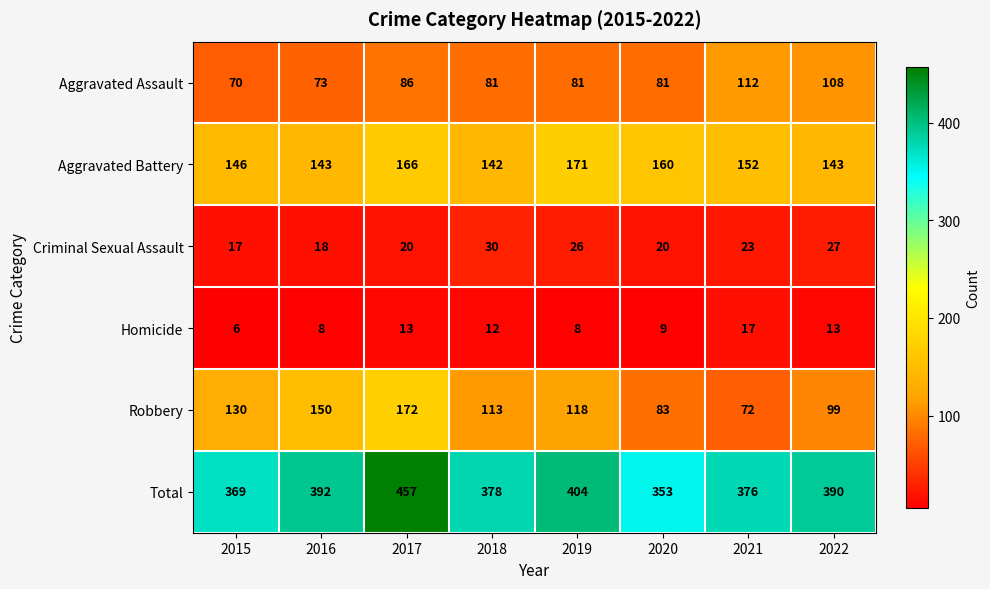

What is the smallest value displayed?

6